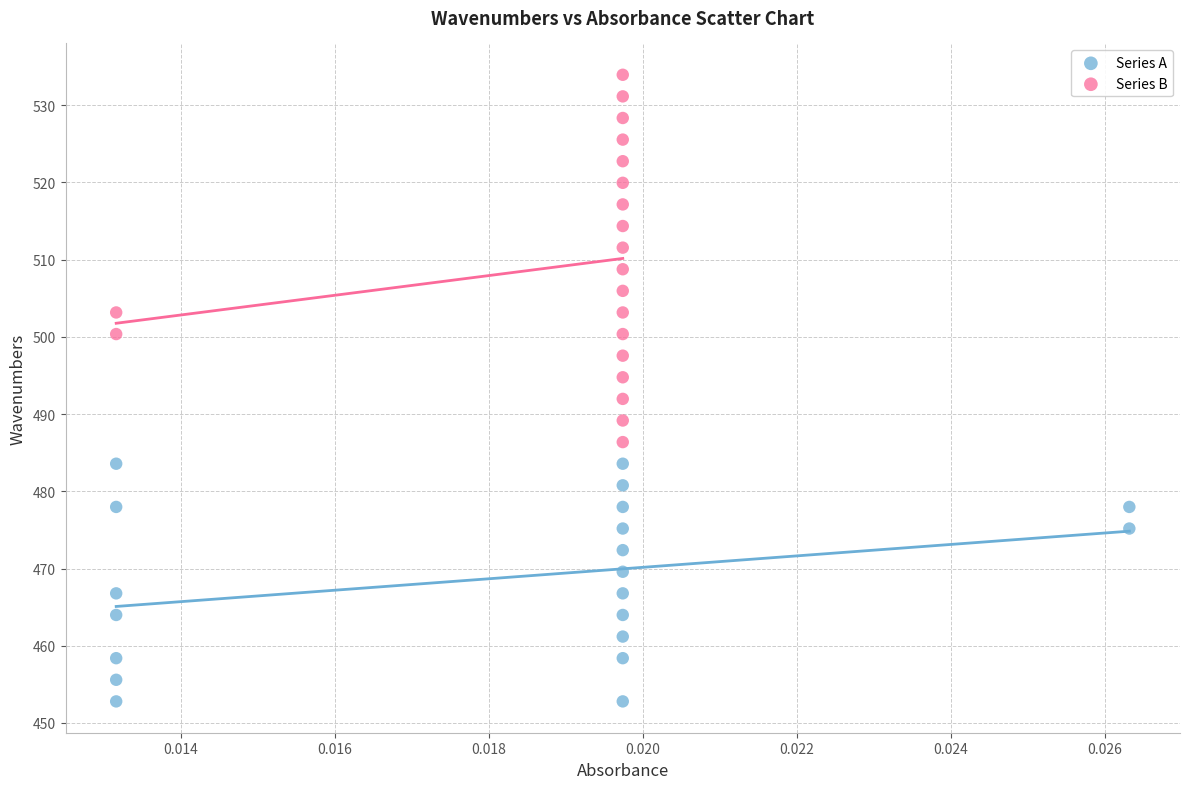

Which series reaches the maximum Y coordinate?

Series B